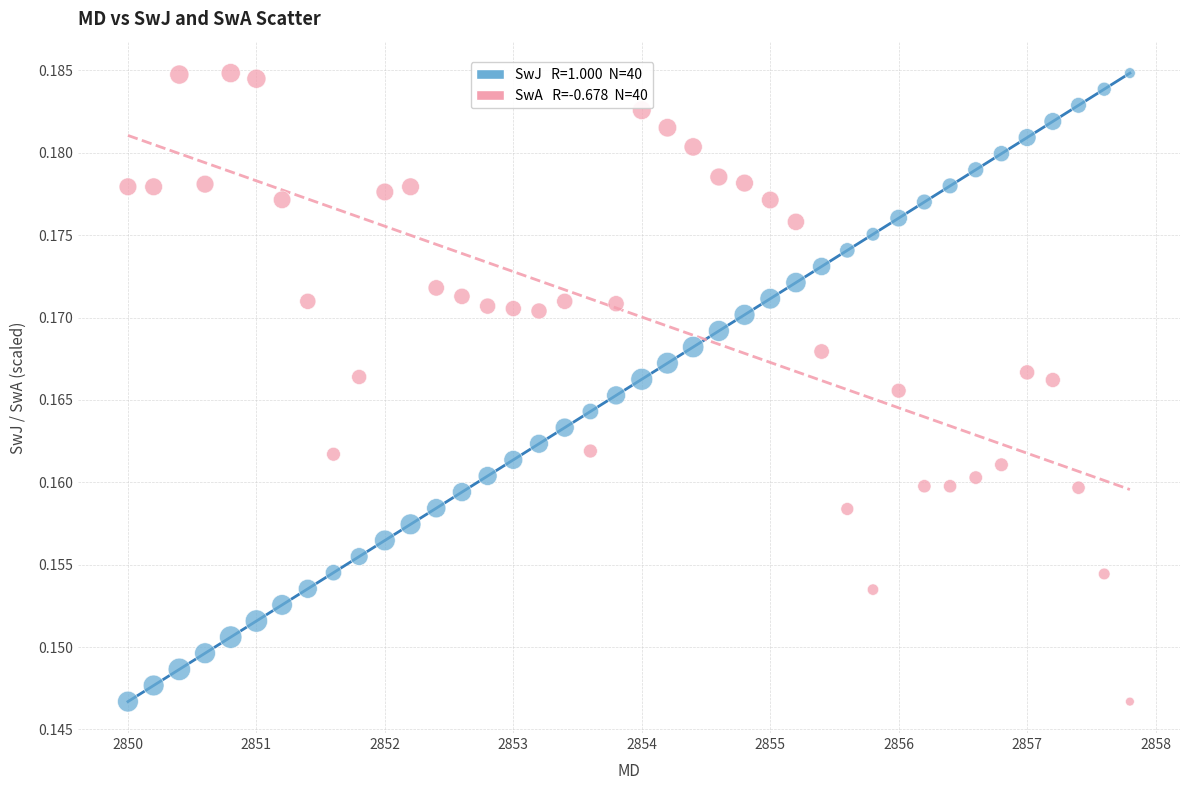

Across all data points, what is the range of X values (max minus min)?

7.8